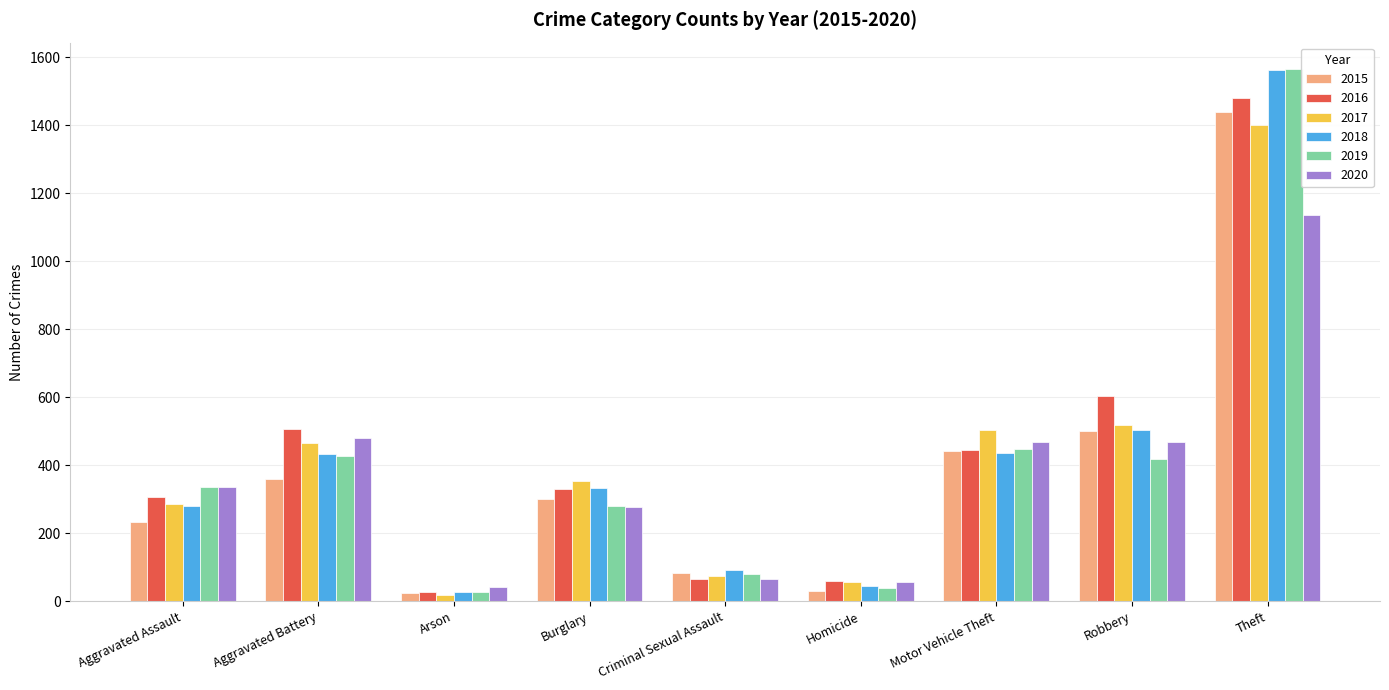

Where is 2019 nearest to the value 796?

Motor Vehicle Theft